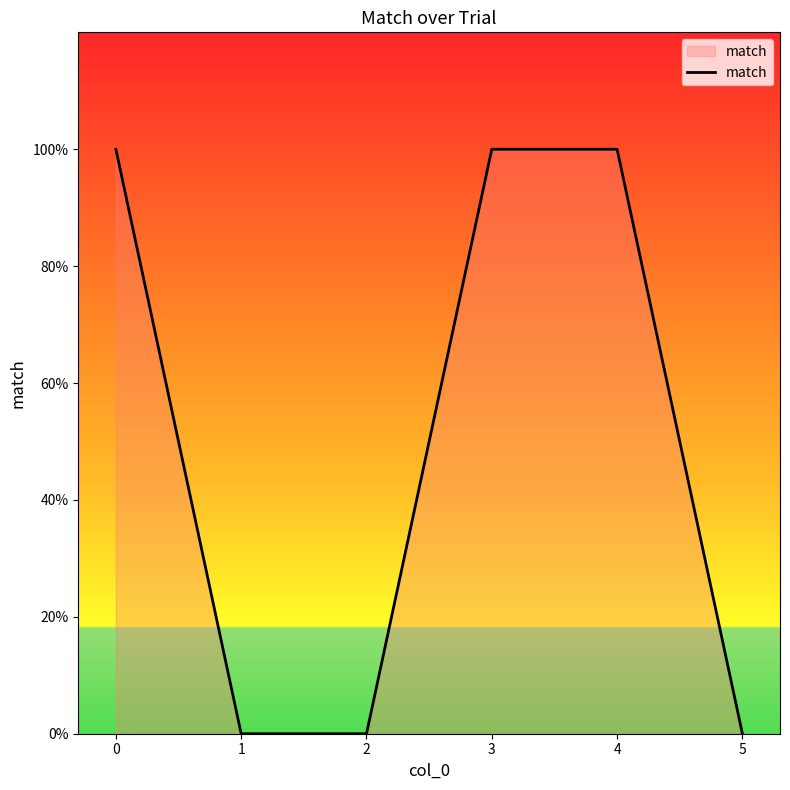

Does the chart display data point markers on the line(s)?

No